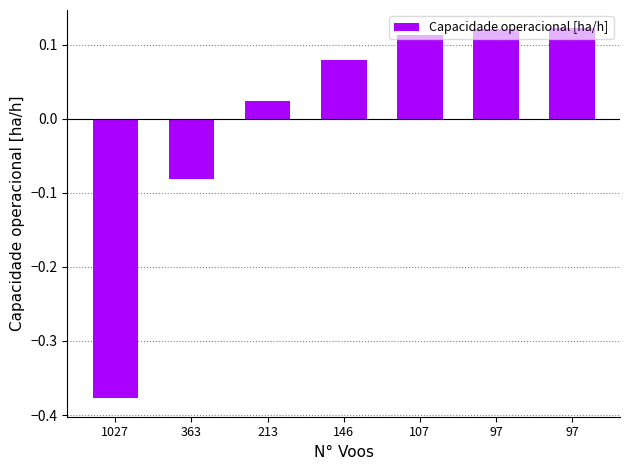

Rank the categories by value from highest to lowest.

97, 97, 107, 146, 213, 363, 1027